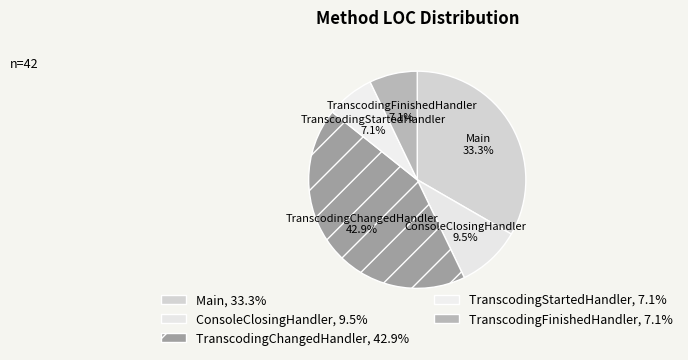

How many slices are in this pie chart?

5